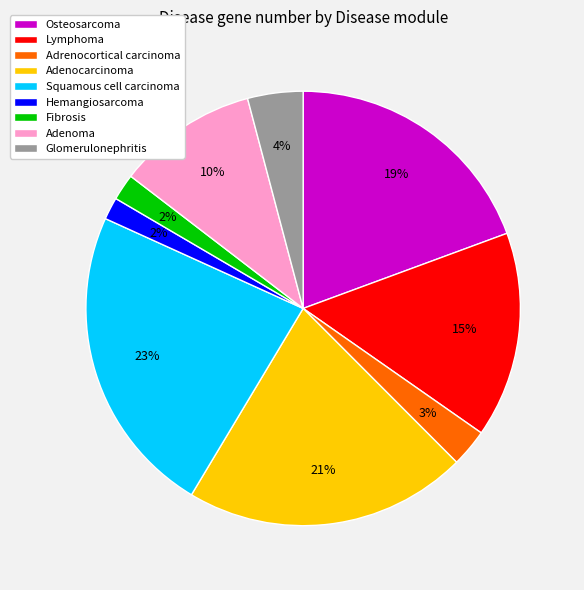

Is the sum of Glomerulonephritis and Adenocarcinoma greater than half?

No